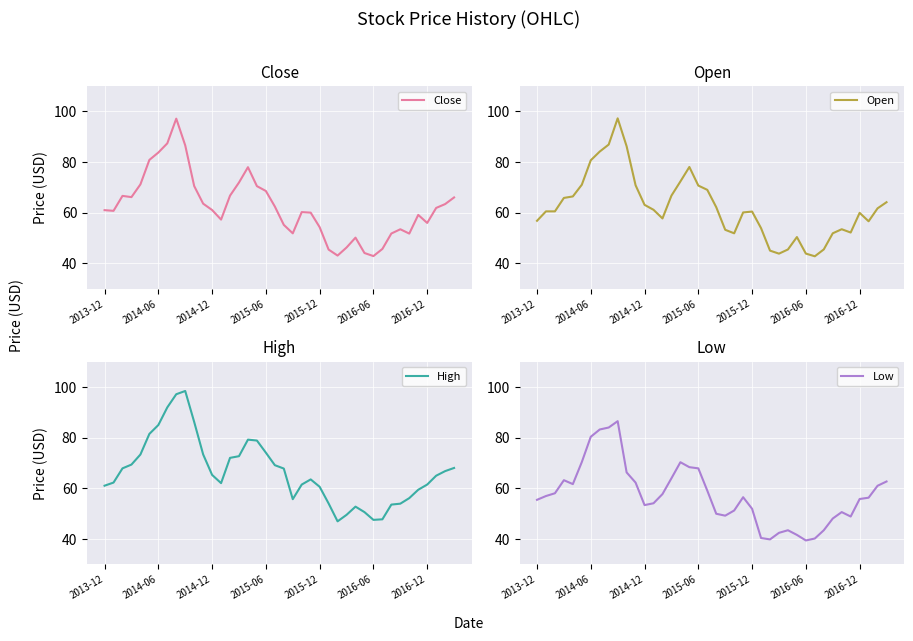

List the series in order of their peak value, lowest first.

Low, Close, Open, High